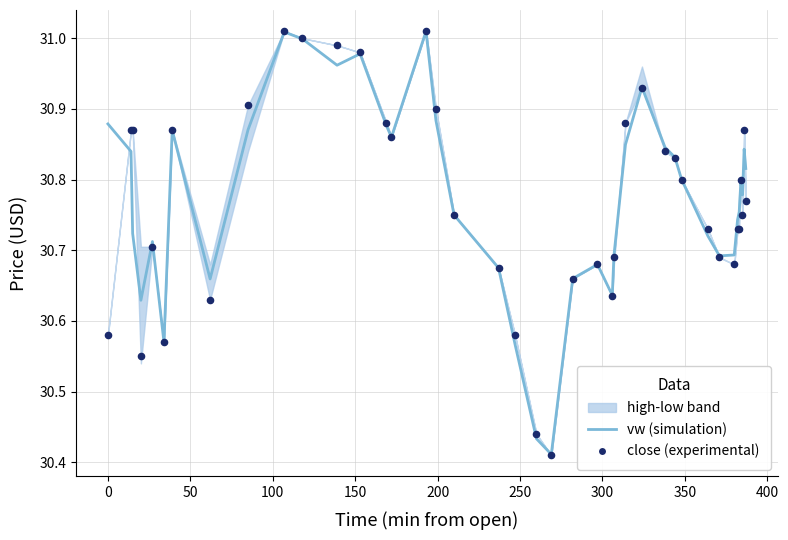

Which series has the largest Y range (max minus min)?

close (experimental)